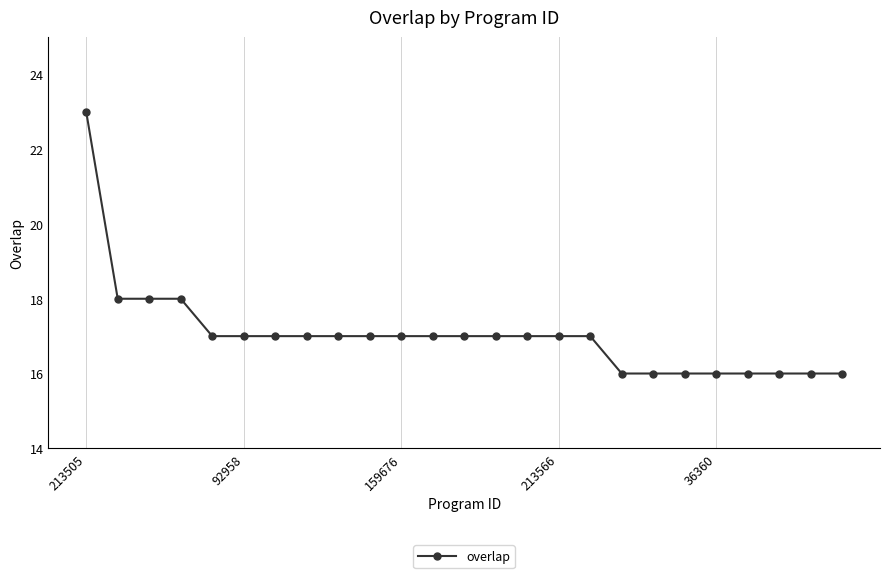

What is the minimum value shown in the chart?

16